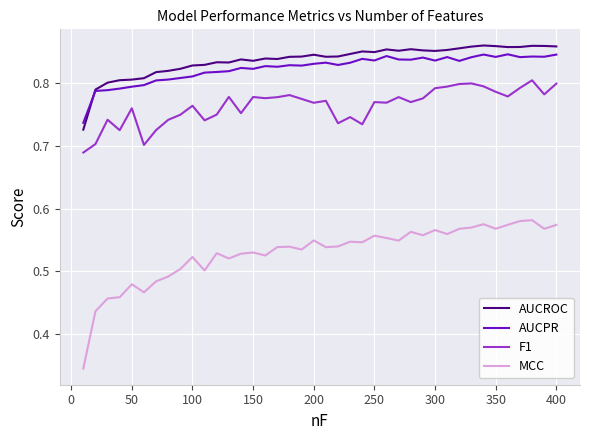

At how many categories does at least one series exceed 0?

40